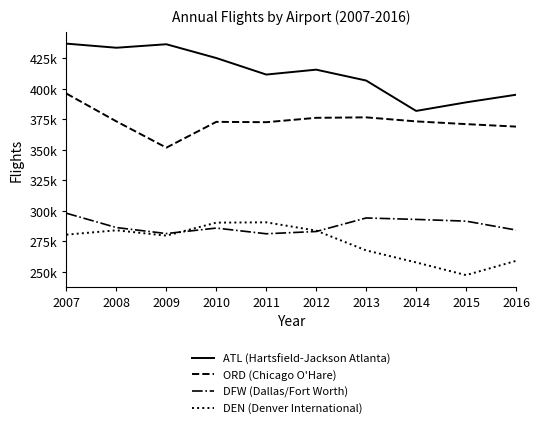

In DEN (Denver International), how many points are higher than both neighbors (excluding endpoints)?

2